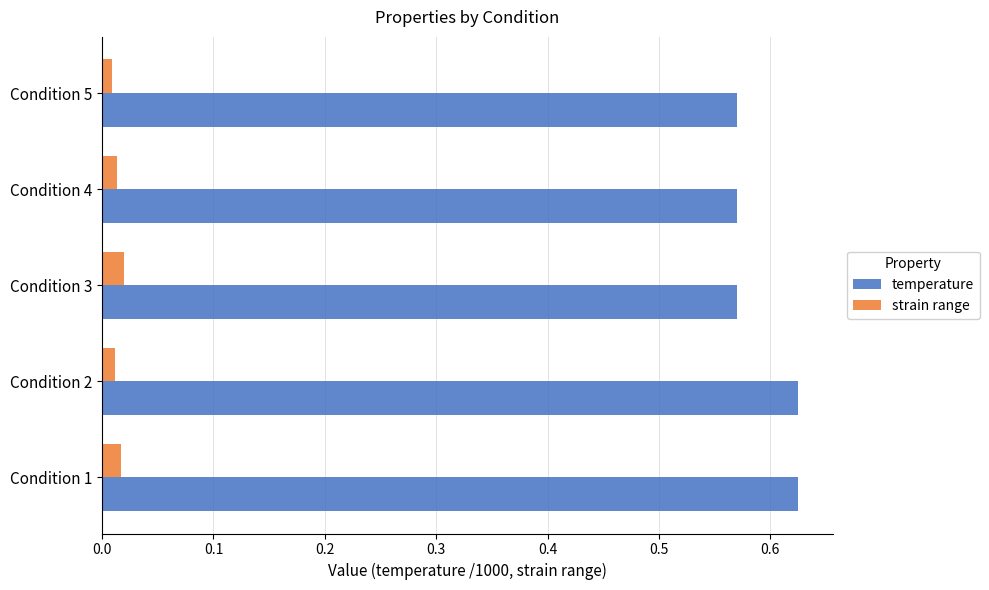

List the series in order of their peak value, highest first.

temperature, strain range